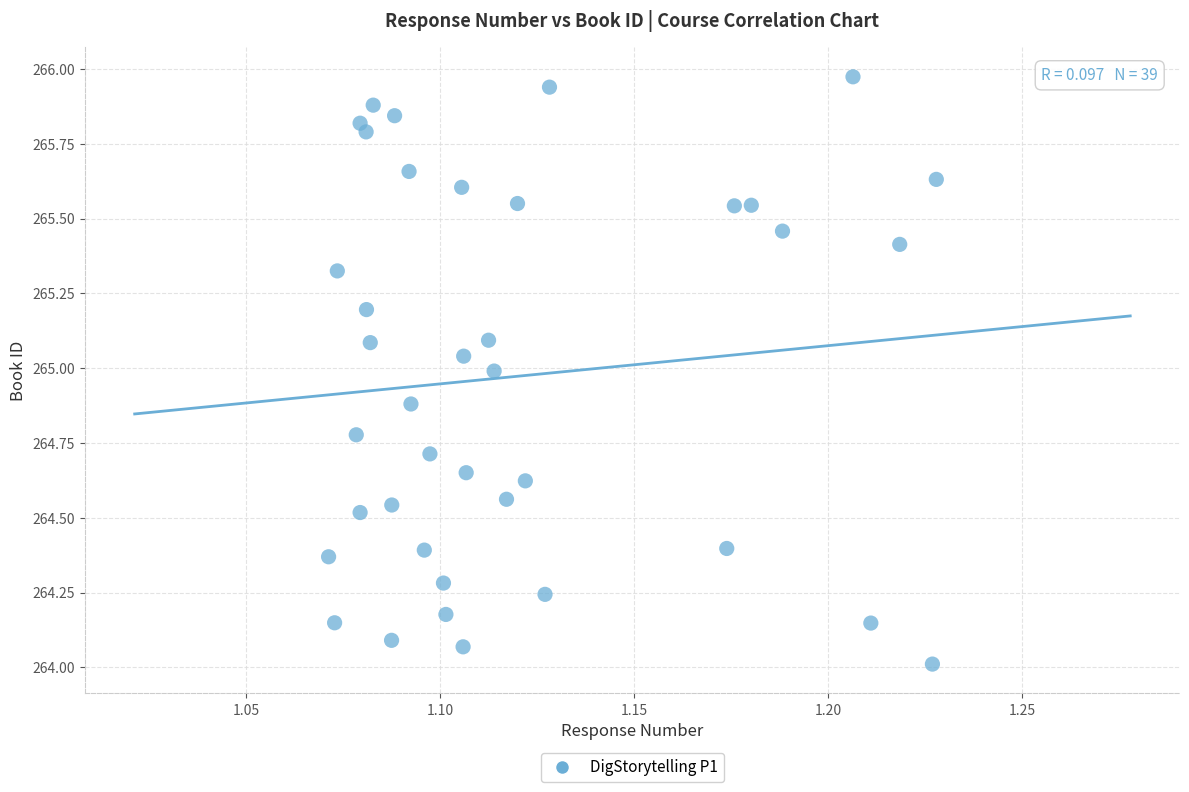

What is the range of Y values (max minus min)?

2.0